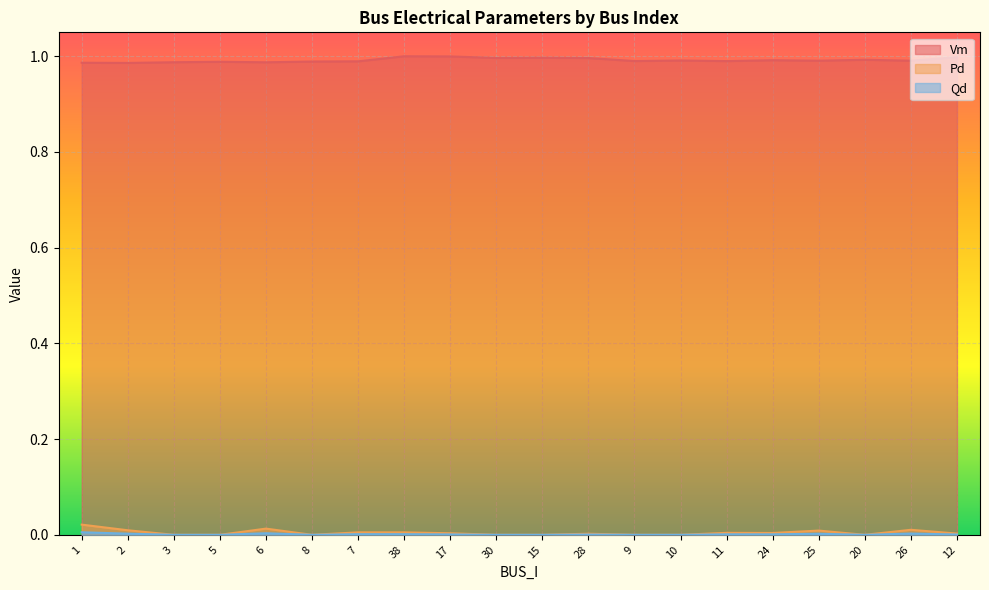

True or false: Qd has a value of 0.0 at 24.

False